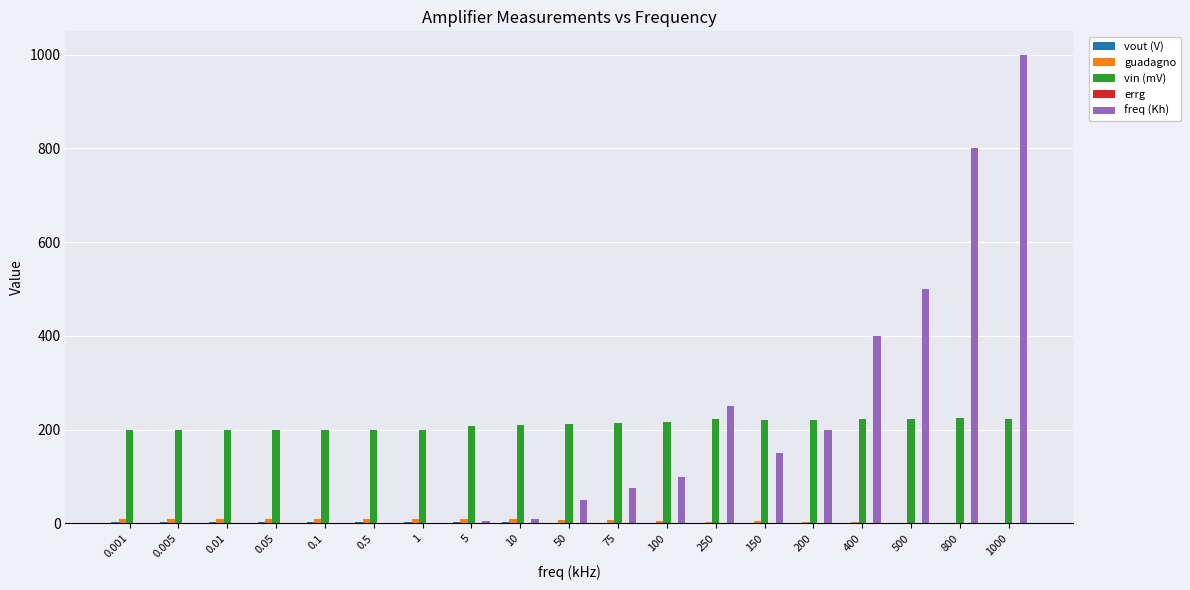

Which series changed the most between 100 and 800?

freq (Kh)